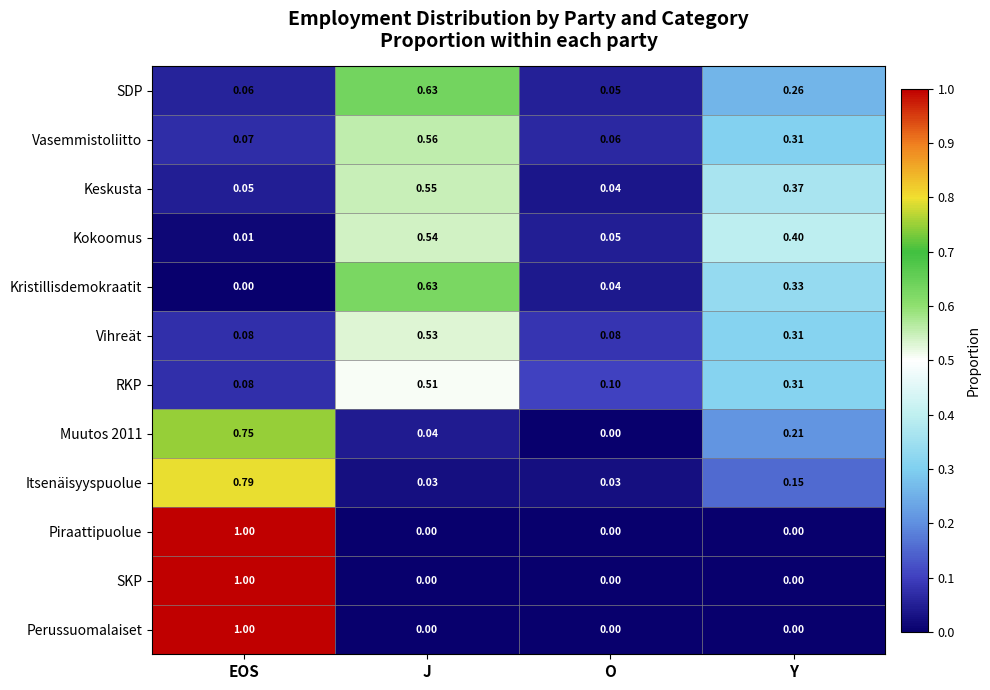

At which category is the sum across all series the highest?

EOS